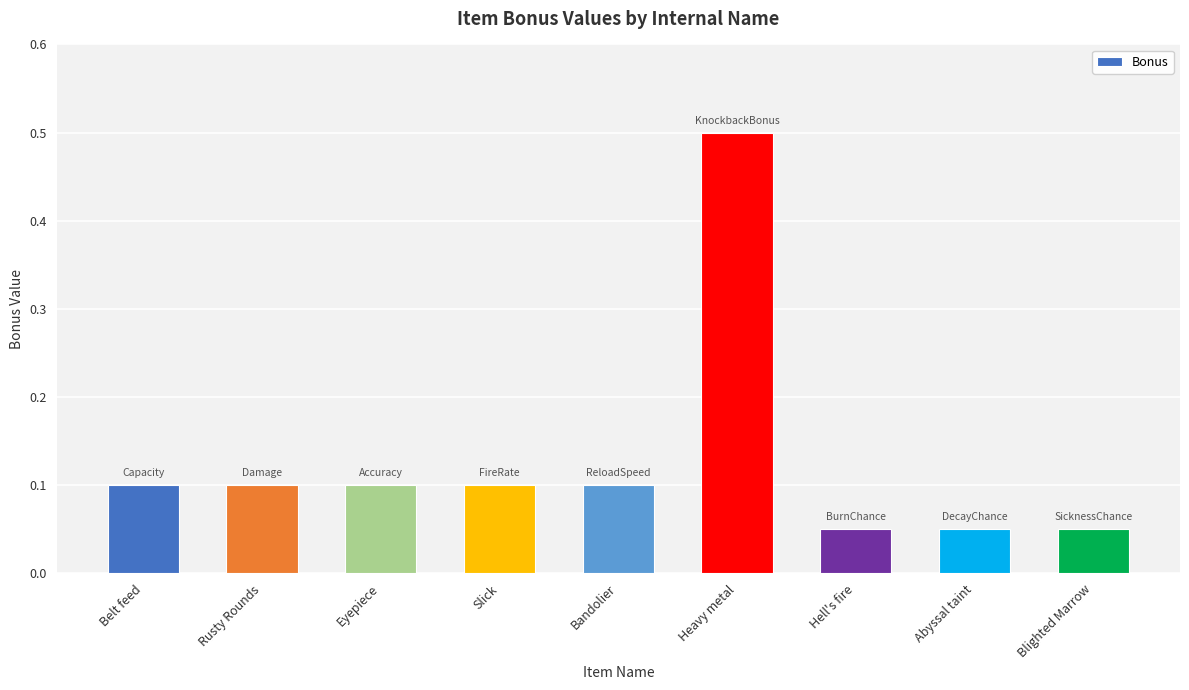

Count the number of data series in this chart.

1